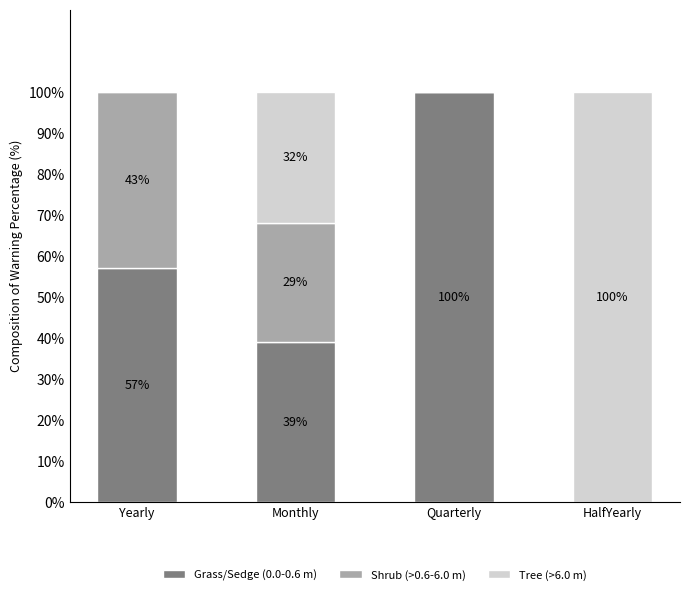

How many distinct data groups are displayed?

3